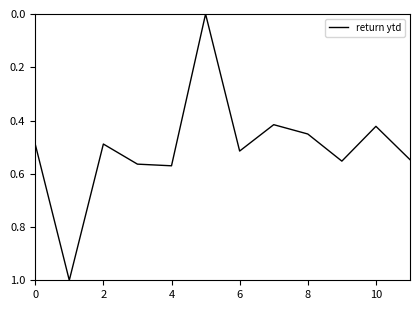

What is the greatest value displayed?

1.0